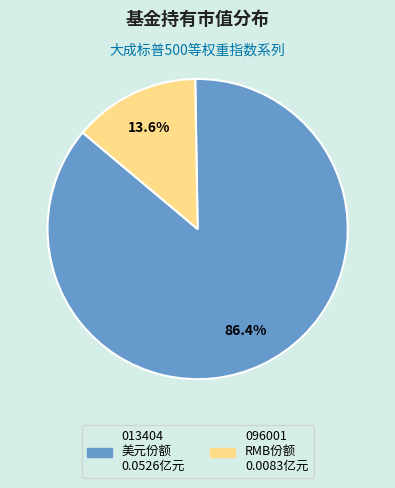

Does any single category account for the majority?

Yes